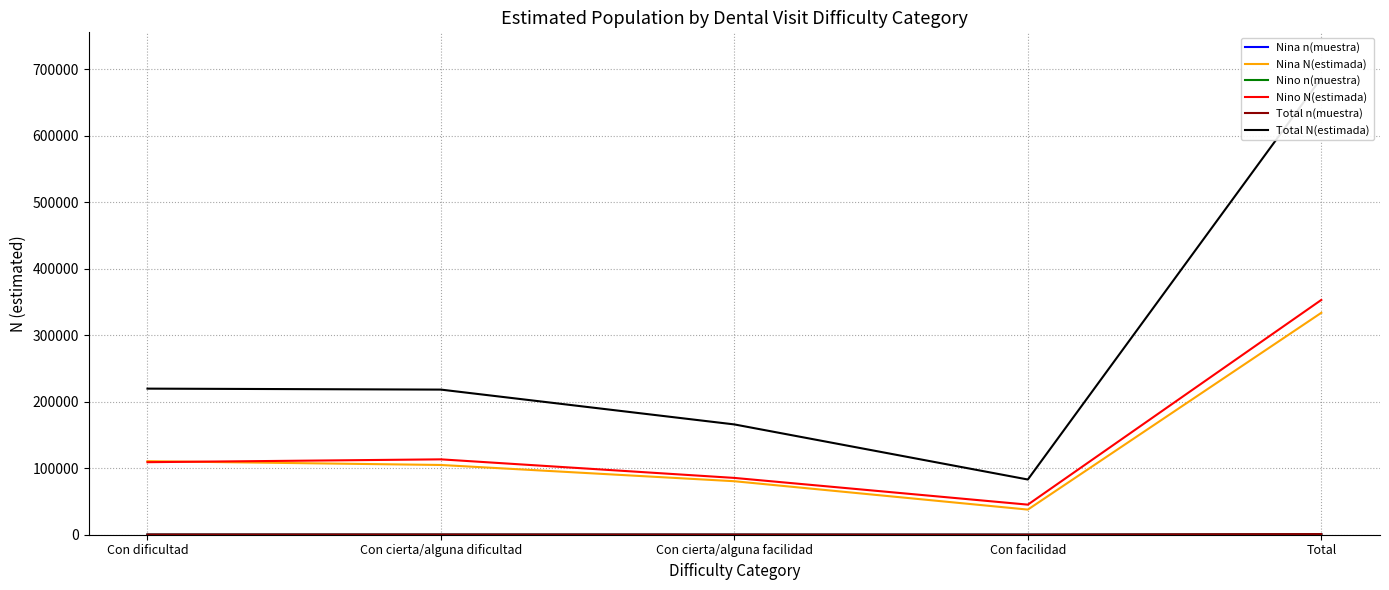

What is the average value of the Nino N(estimada) series?

141275